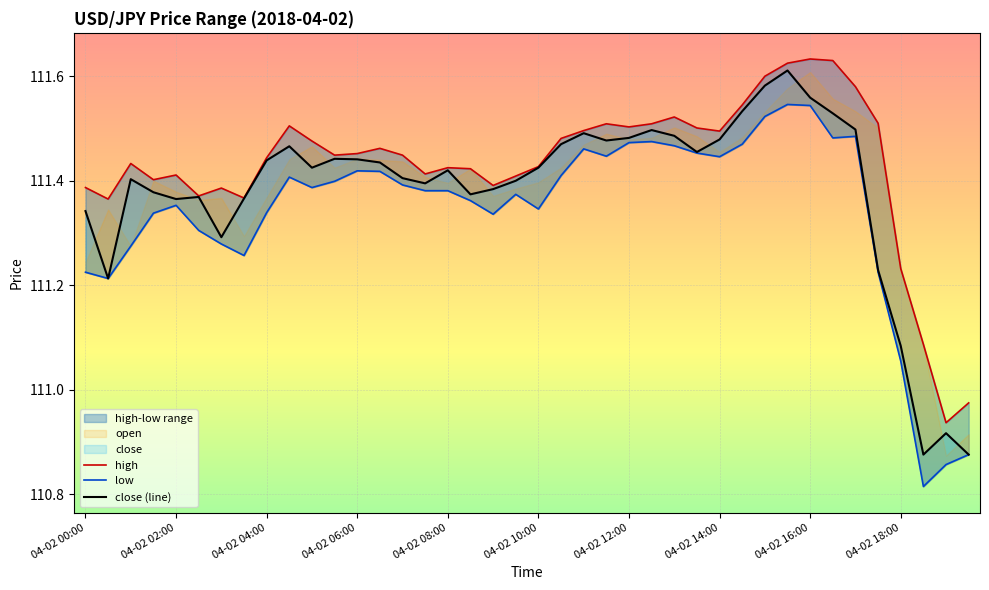

The low series shows 58.9 at 22. True or false?

False